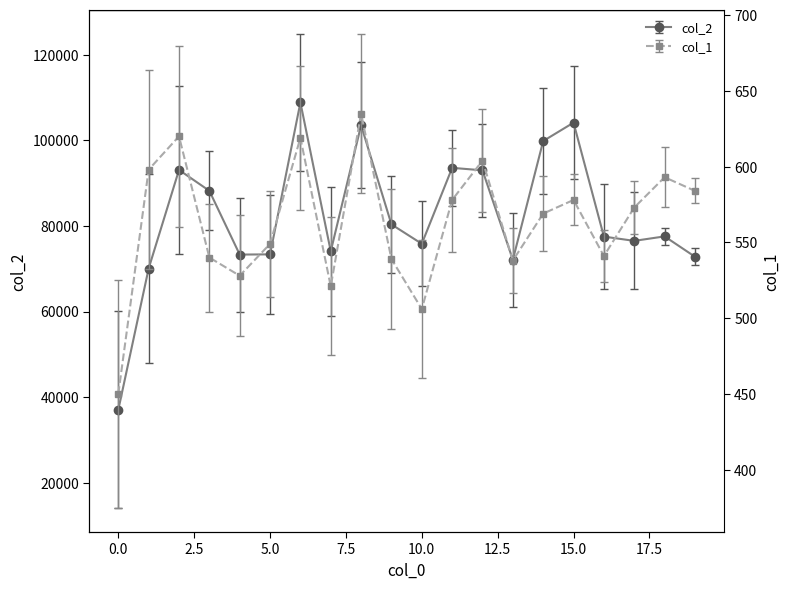

What is the value of the col_2 point at the 2nd from the left?

70065